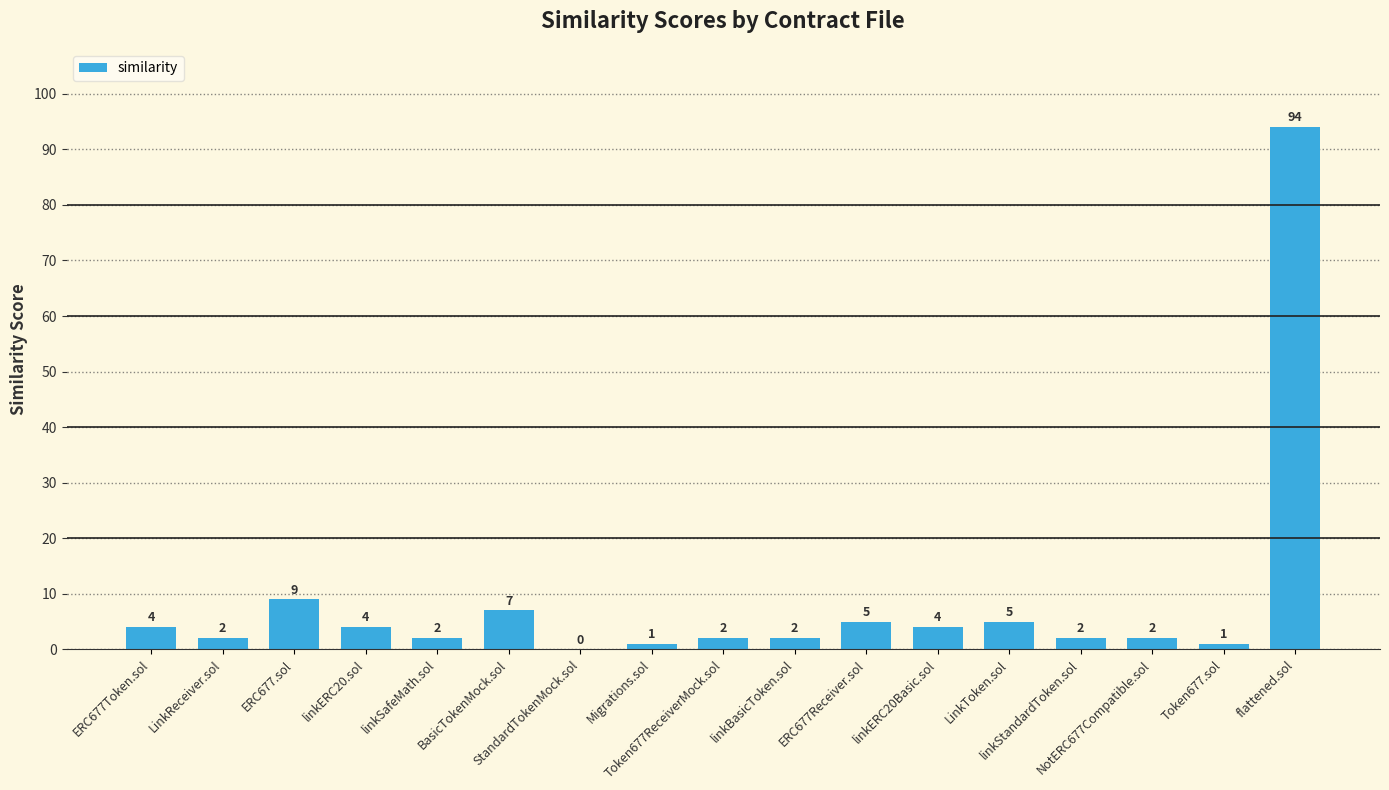

Reading left to right, transcribe all the data shown in this chart.

4	2	9	4	2	7	0	1	2	2	5	4	5	2	2	1	94